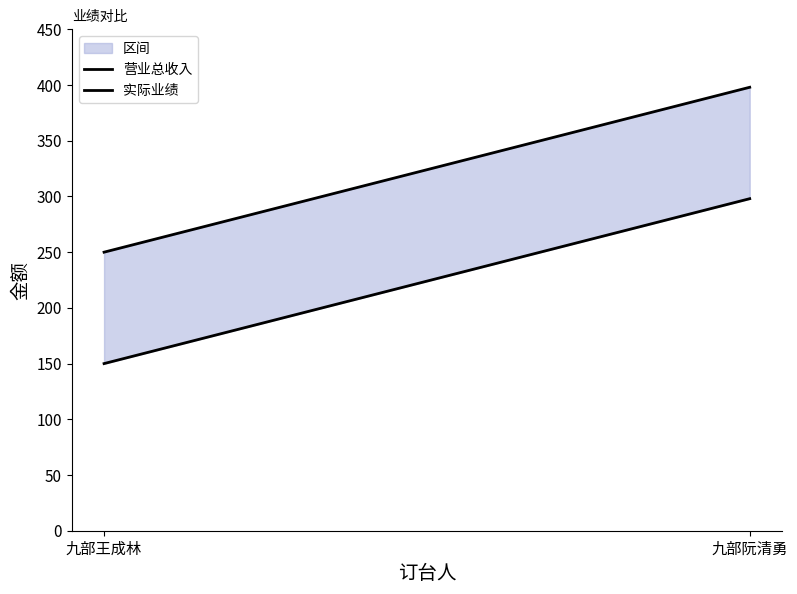

What is the difference between the 实际业绩 values at 九部阮清勇 and 九部王成林?

148